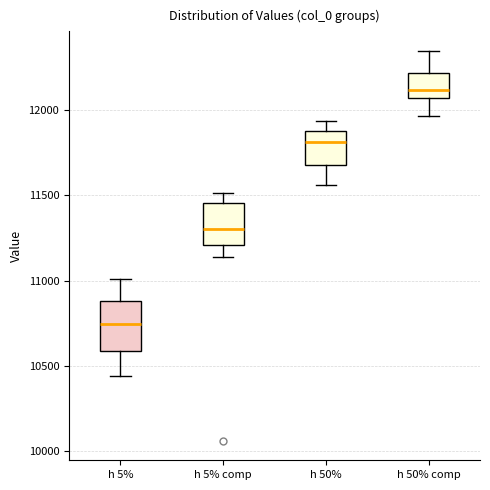

Reading left to right, read every box against the y-axis: the position of its median line, the range the box covers, and the ends of its whiskers. The values are not printed on the chart, so give them approximately, as read against the axis.

h 5%: median 10750, box 10600 to 10900, whiskers 10450 to 11000
h 5% comp: median 11300, box 11200 to 11450, whiskers 11150 to 11500
h 50%: median 11800, box 11700 to 11900, whiskers 11550 to 11950
h 50% comp: median 12100, box 12050 to 12200, whiskers 11950 to 12350